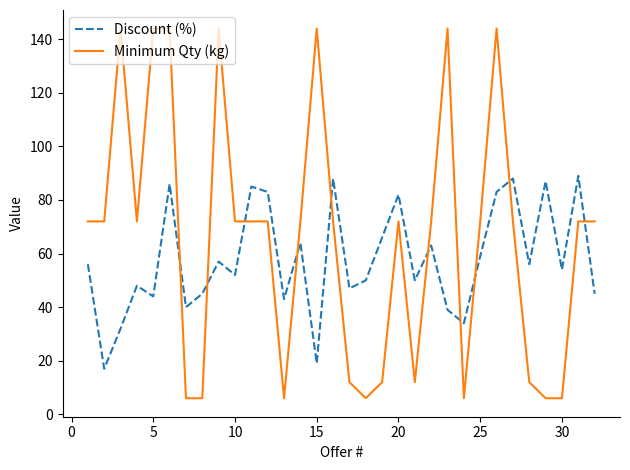

What is the maximum value shown in the chart?

144